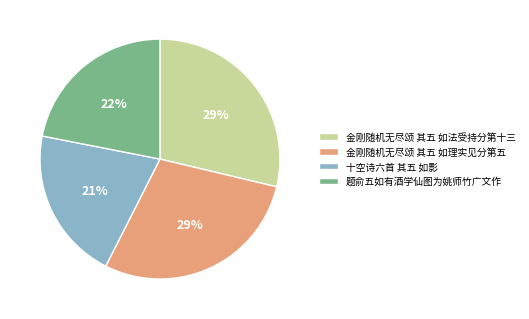

Which slice is the smallest?

十空诗六首 其五 如影